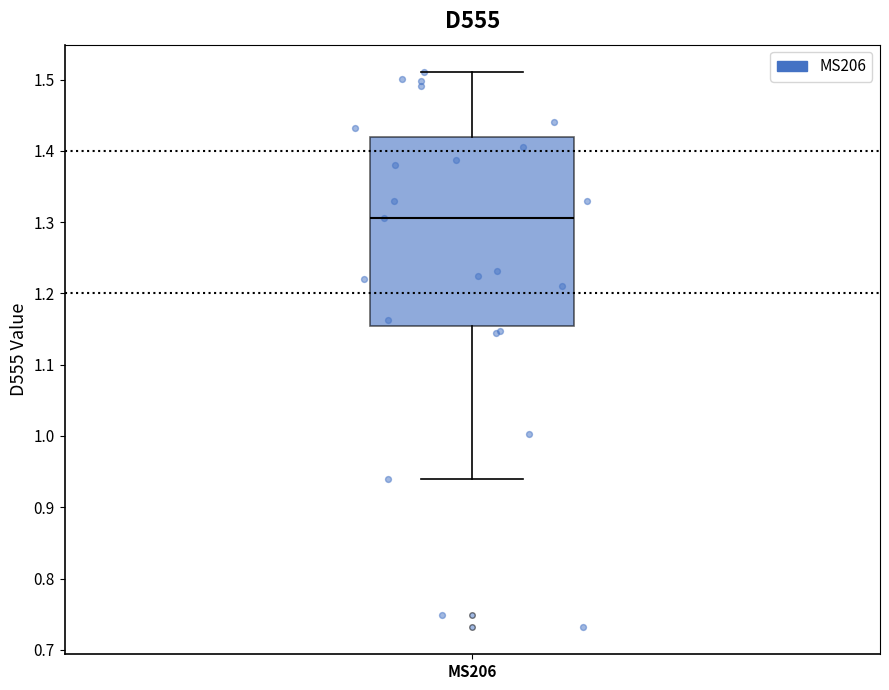

Read this box plot against the y-axis: the position of the median line, the range covered by the box, and the ends of both whiskers. The values are not printed on the chart, so give them approximately, as read against the axis.

median 1.31, box 1.15 to 1.42, whiskers 0.94 to 1.51